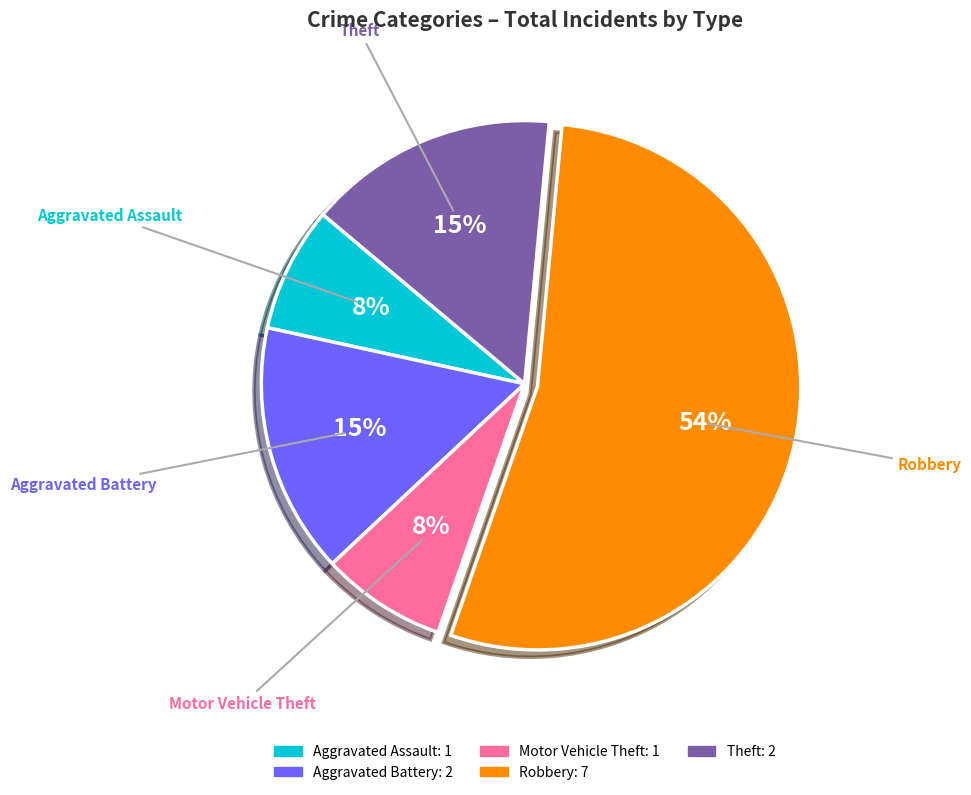

Approximately how many times larger is the value at Motor Vehicle Theft compared to Theft?

0.5